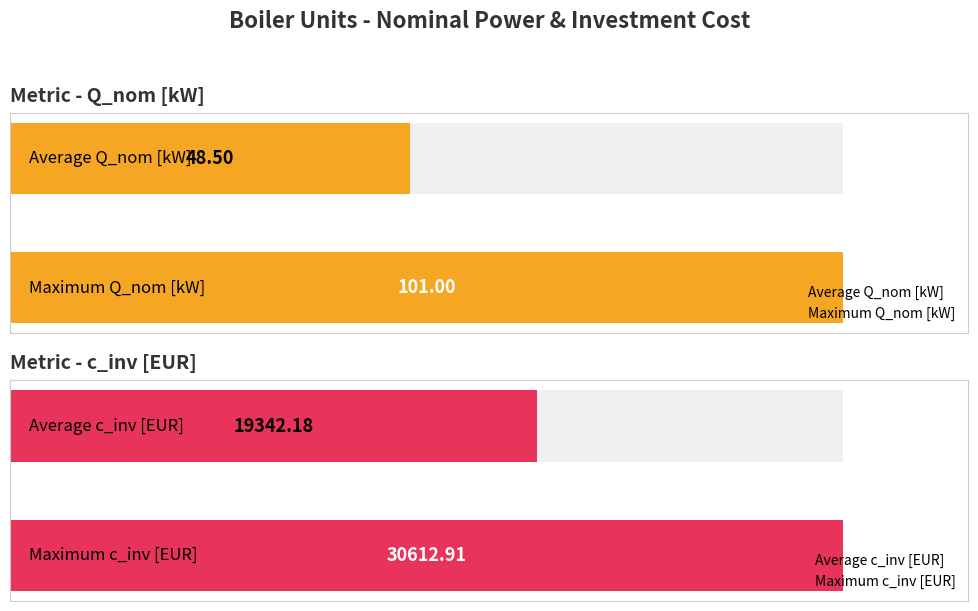

List the series in order of their peak value, lowest first.

Q_nom [kW], c_inv [EUR]